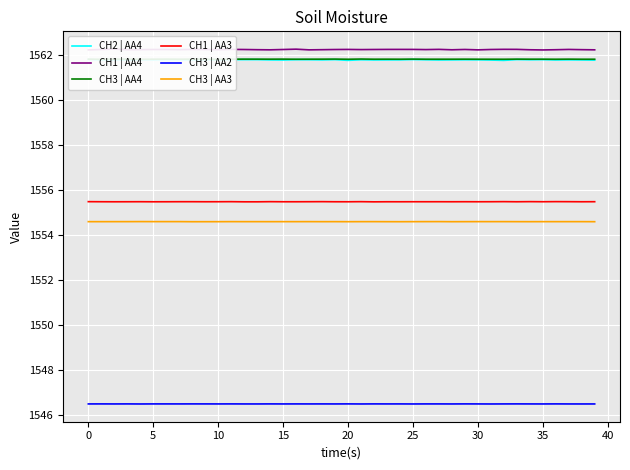

What is the maximum value for CH2 | AA4?

1561.8